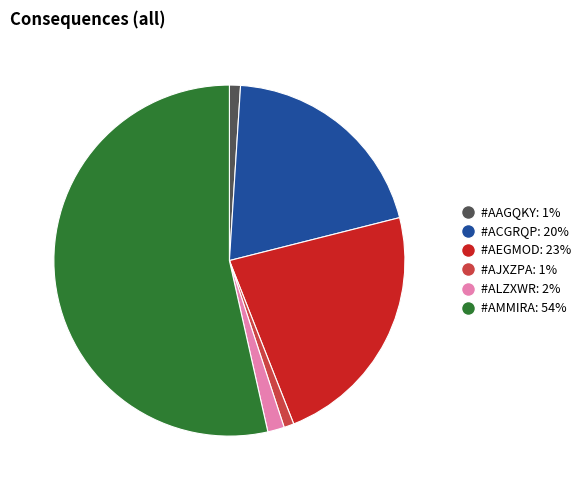

Is it true that #AJXZPA: 1% is 1% of the pie?

True